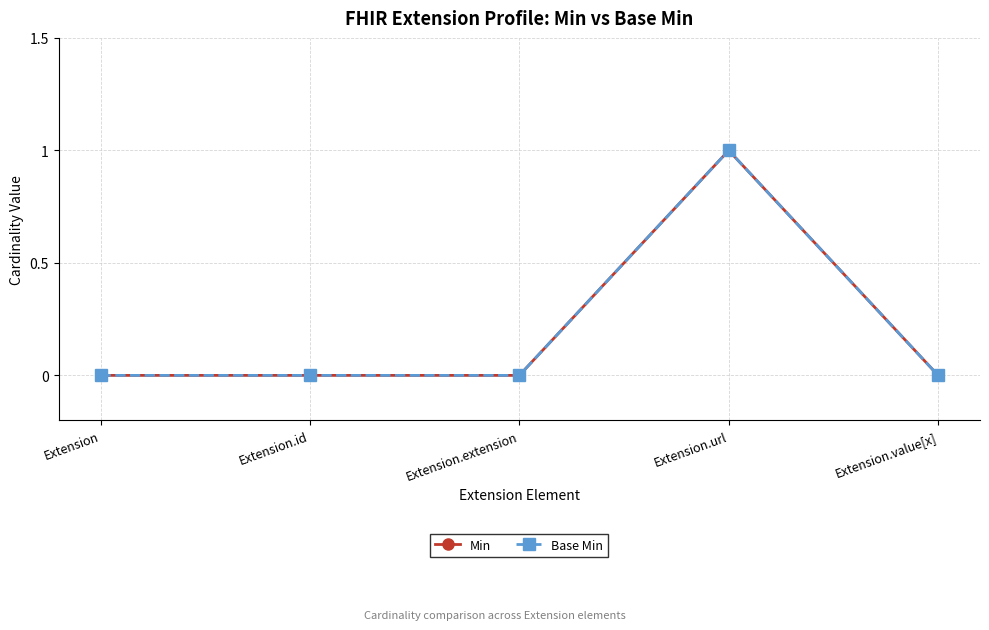

Rank the categories by Base Min value from lowest to highest.

Extension, Extension.id, Extension.extension, Extension.value[x], Extension.url